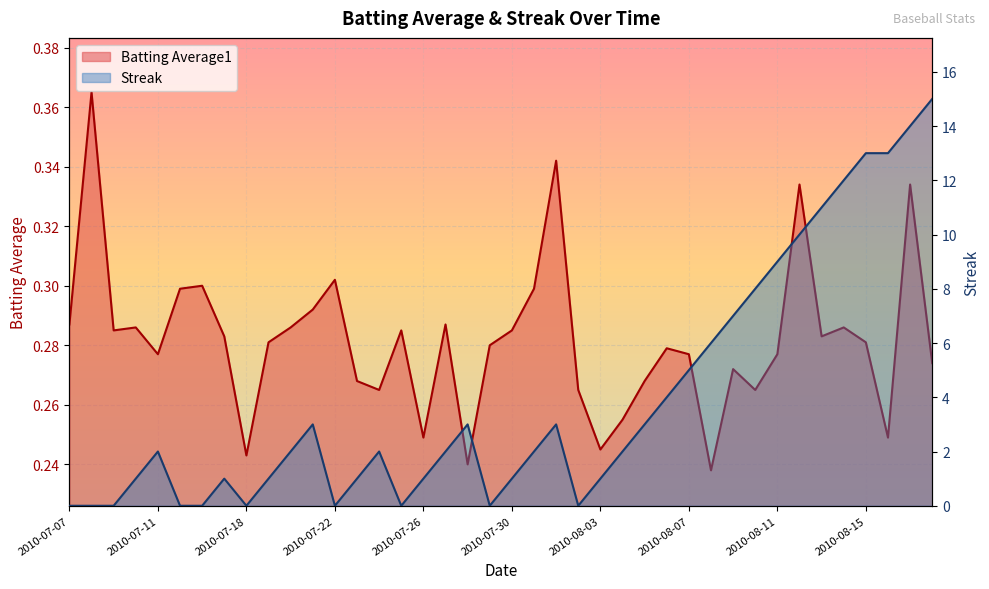

At how many categories does at least one series exceed 0?

40